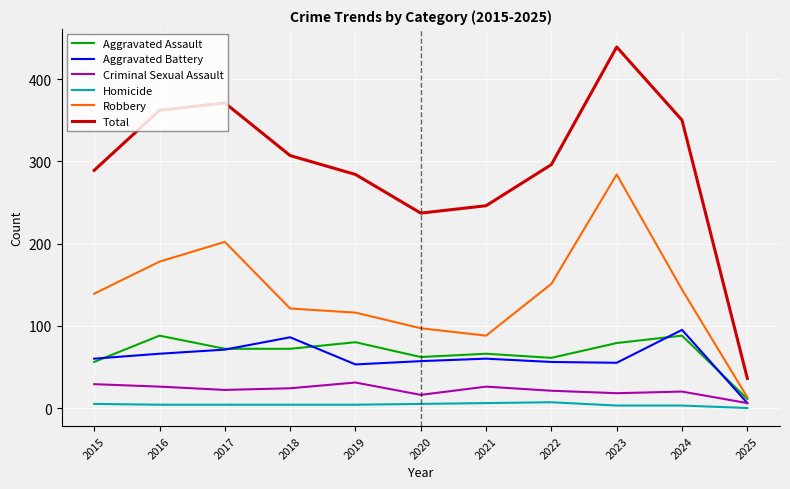

The value of Criminal Sexual Assault at 2020 is 16. True or false?

True